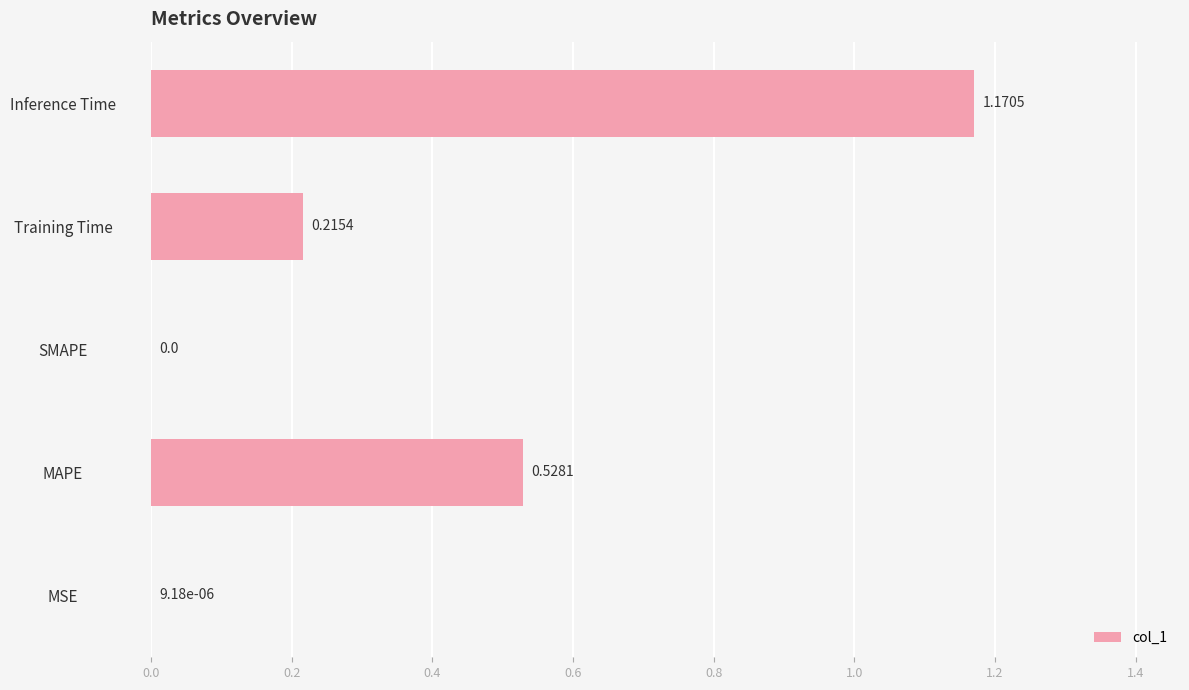

What is the change in value from MSE to Inference Time?

+1.2